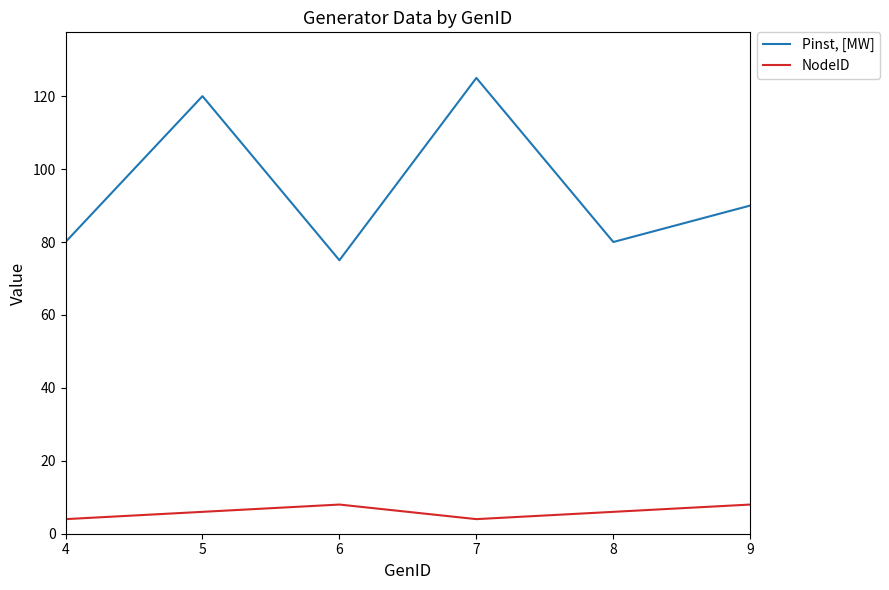

How many distinct data groups are displayed?

2